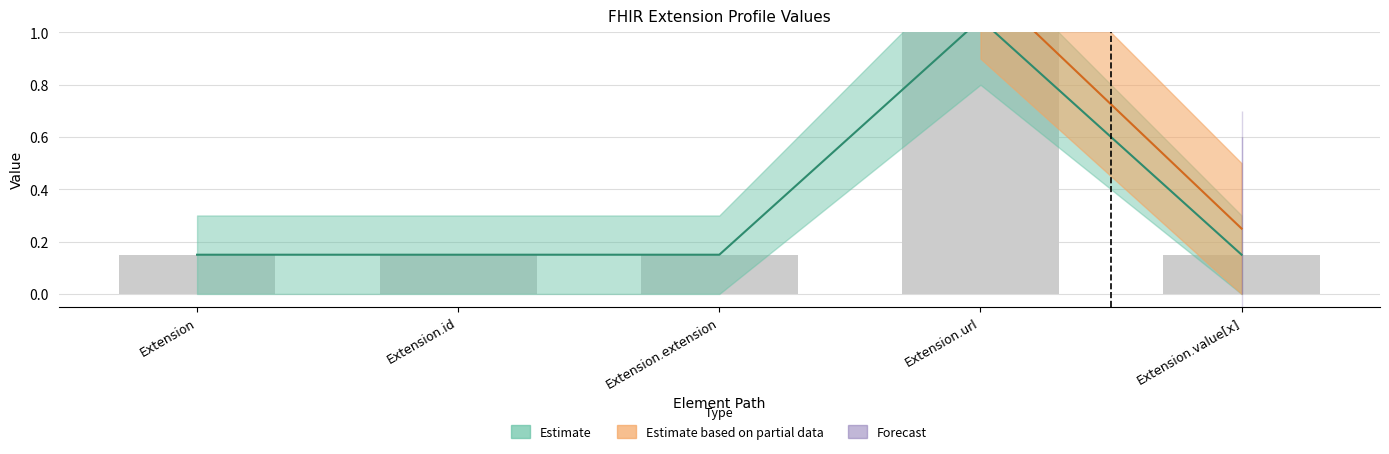

Are the bars grouped side by side (vs. stacked)?

Yes